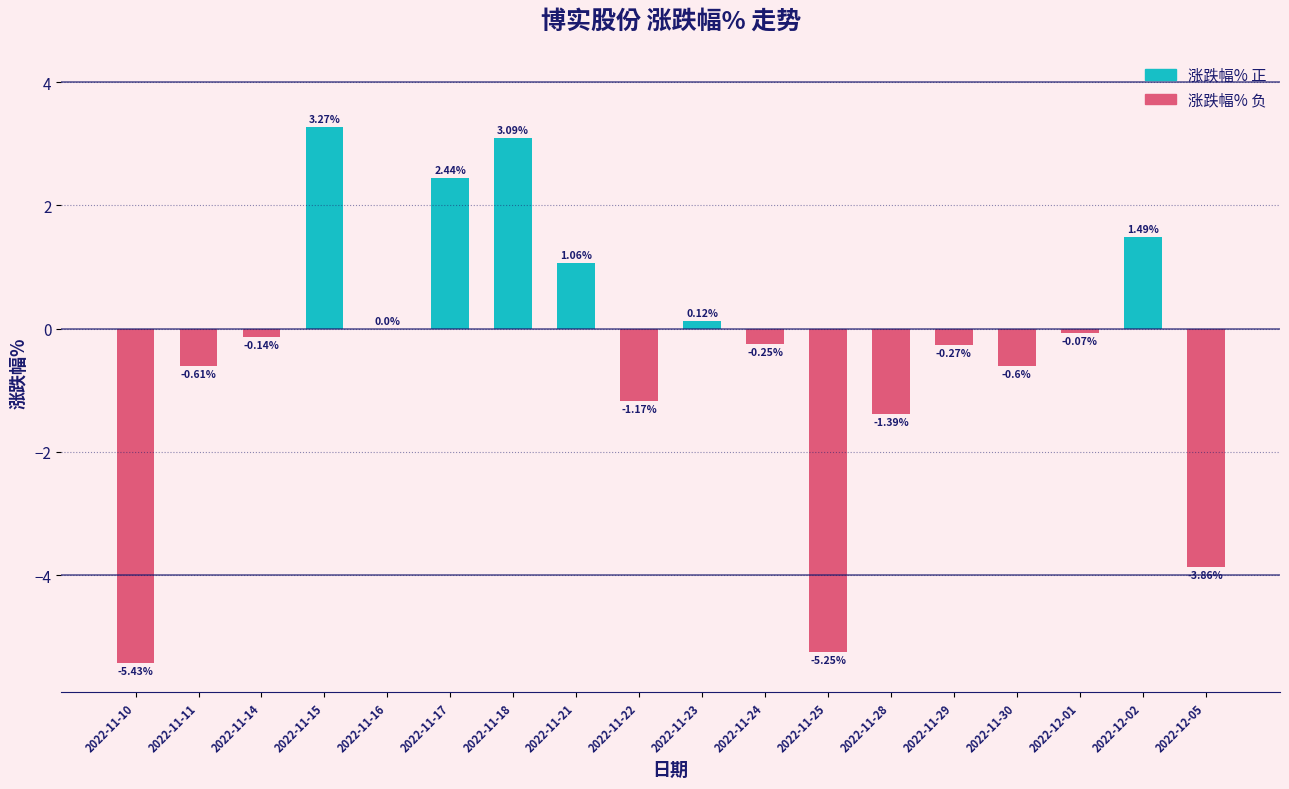

What is the sum of all values?

-7.6